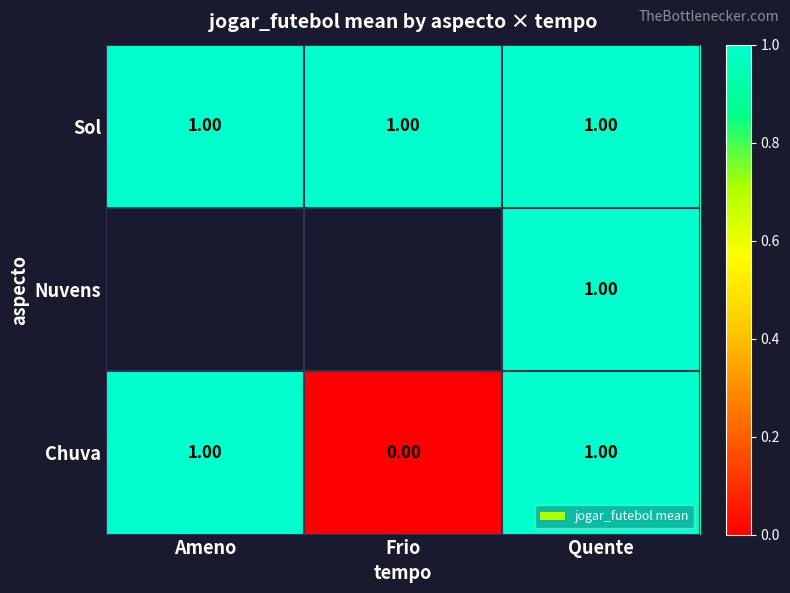

What is the sum of all Sol values?

3